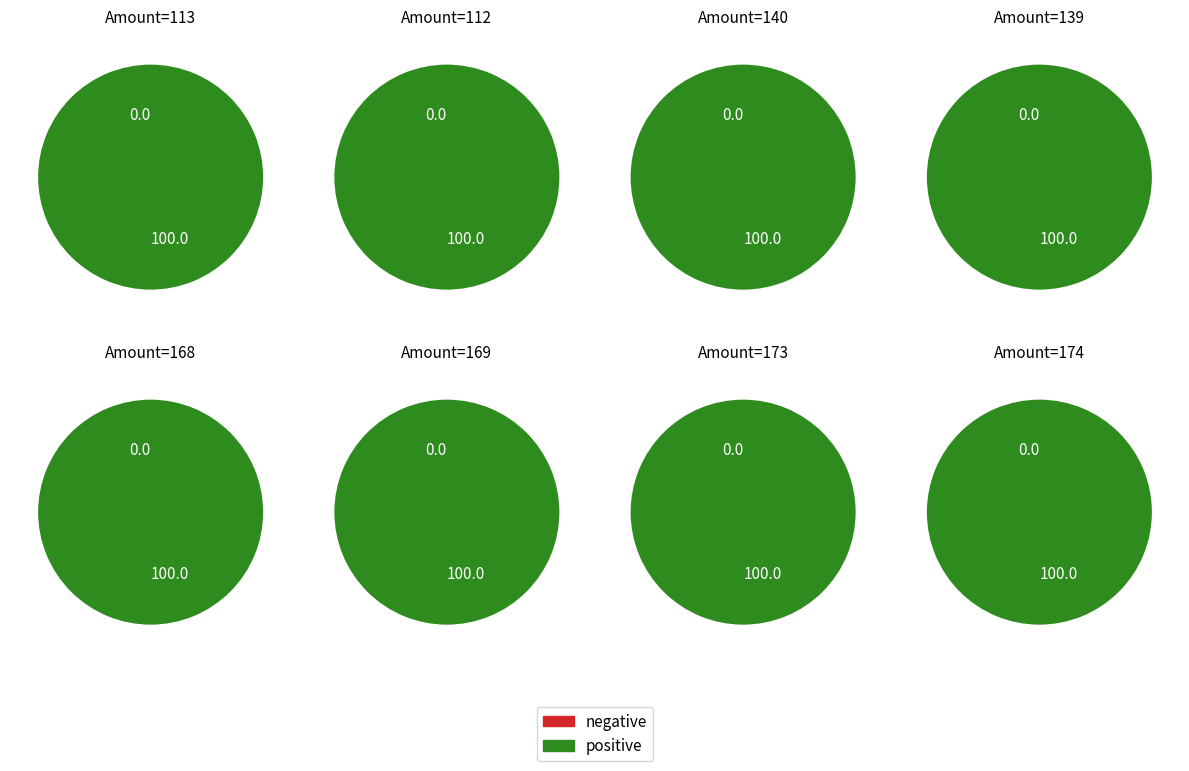

Rank the series by their average value, from highest to lowest.

positive, negative